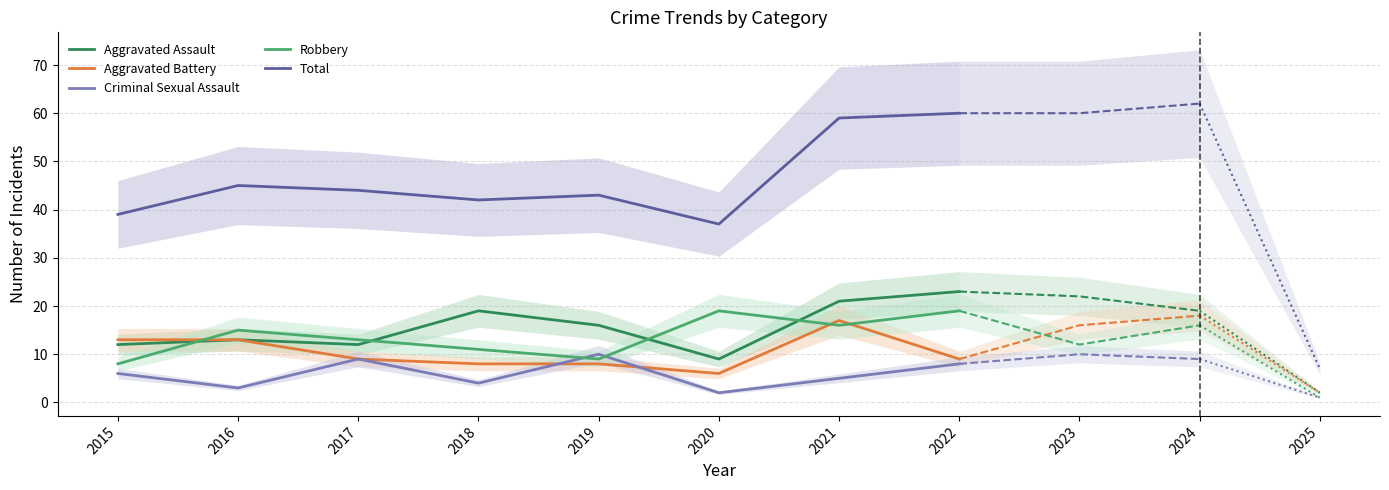

At which category is the sum across all series the highest?

2022